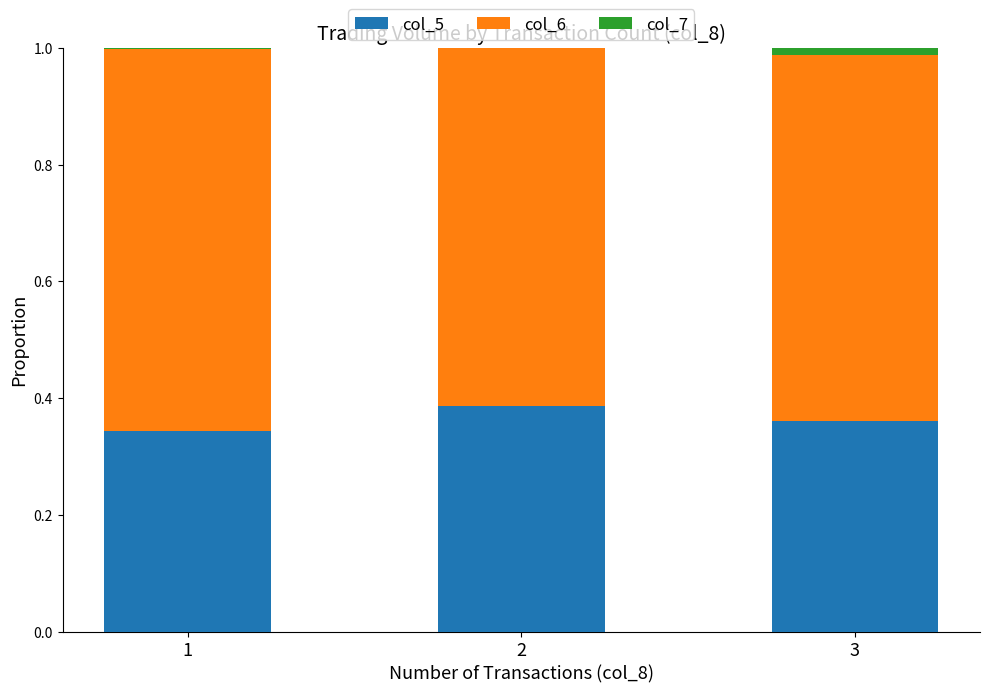

How many series are shown in this chart?

3